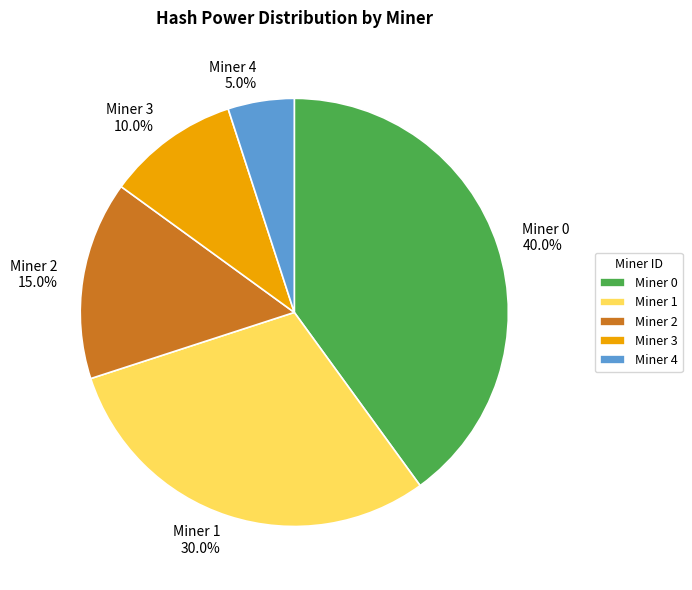

To the nearest percent, what is the average slice percentage?

20%